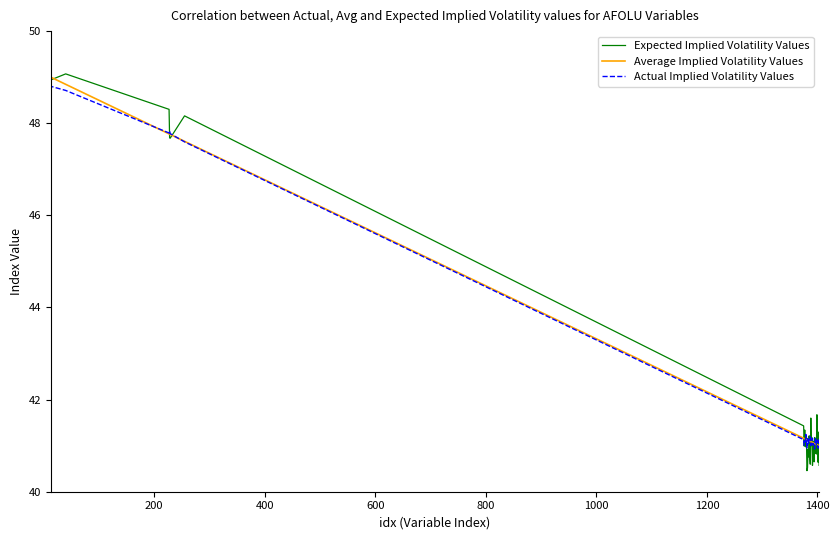

What is the difference between the maximum and minimum values in the Actual Implied Volatility Values series?

8.1